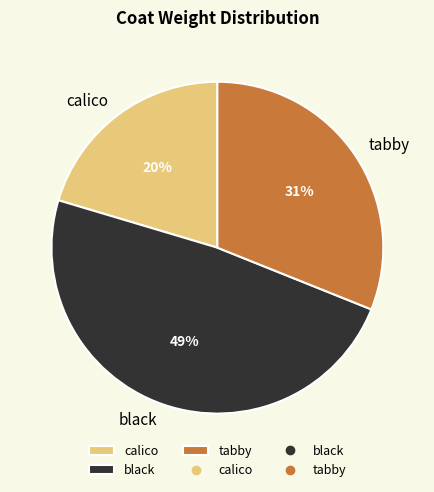

To the nearest percent, what is the combined percentage of calico and black?

69%